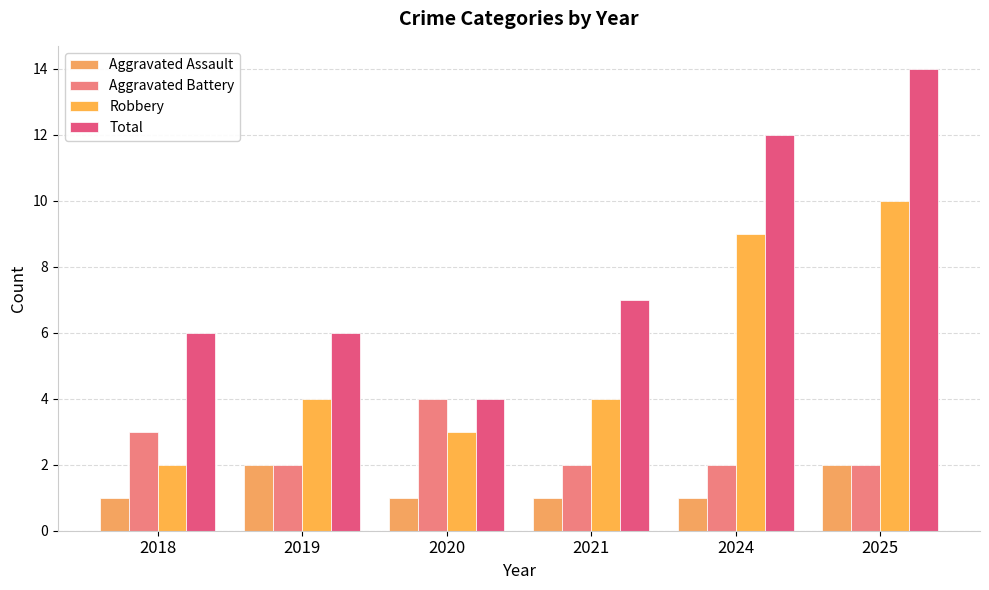

How many bars are there in each group?

4